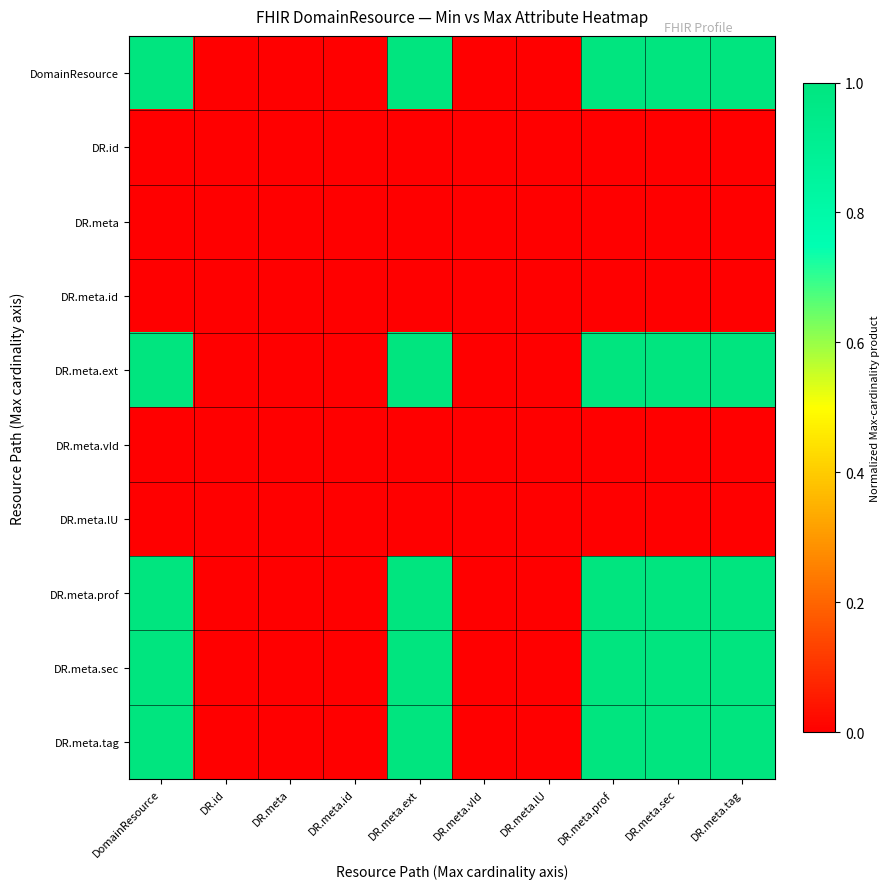

Which series changed the most between DomainResource and DR.meta.vId?

DomainResource